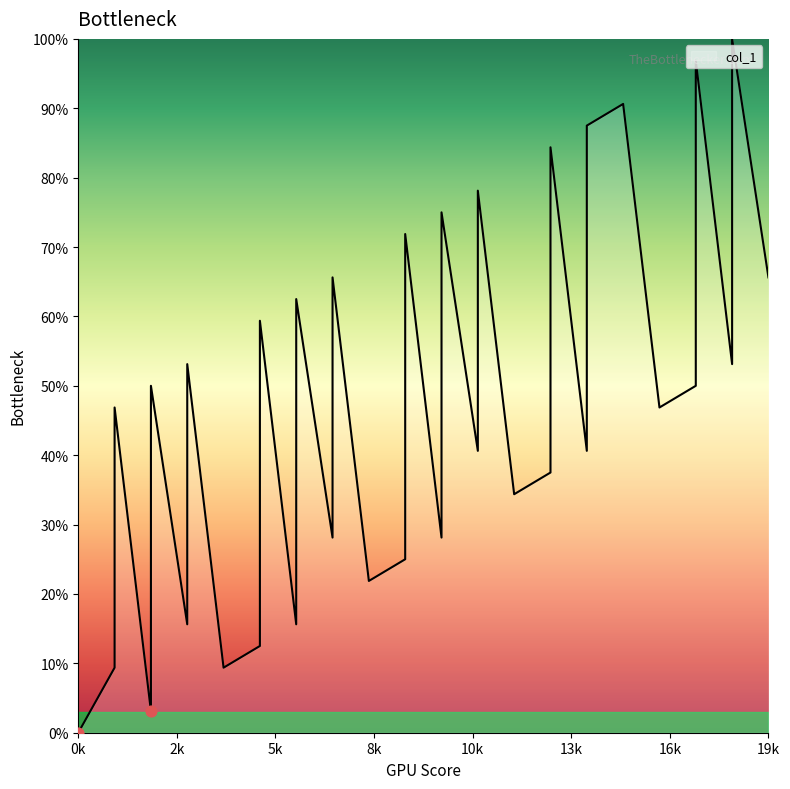

Which has a higher value, 14 or 10?

14